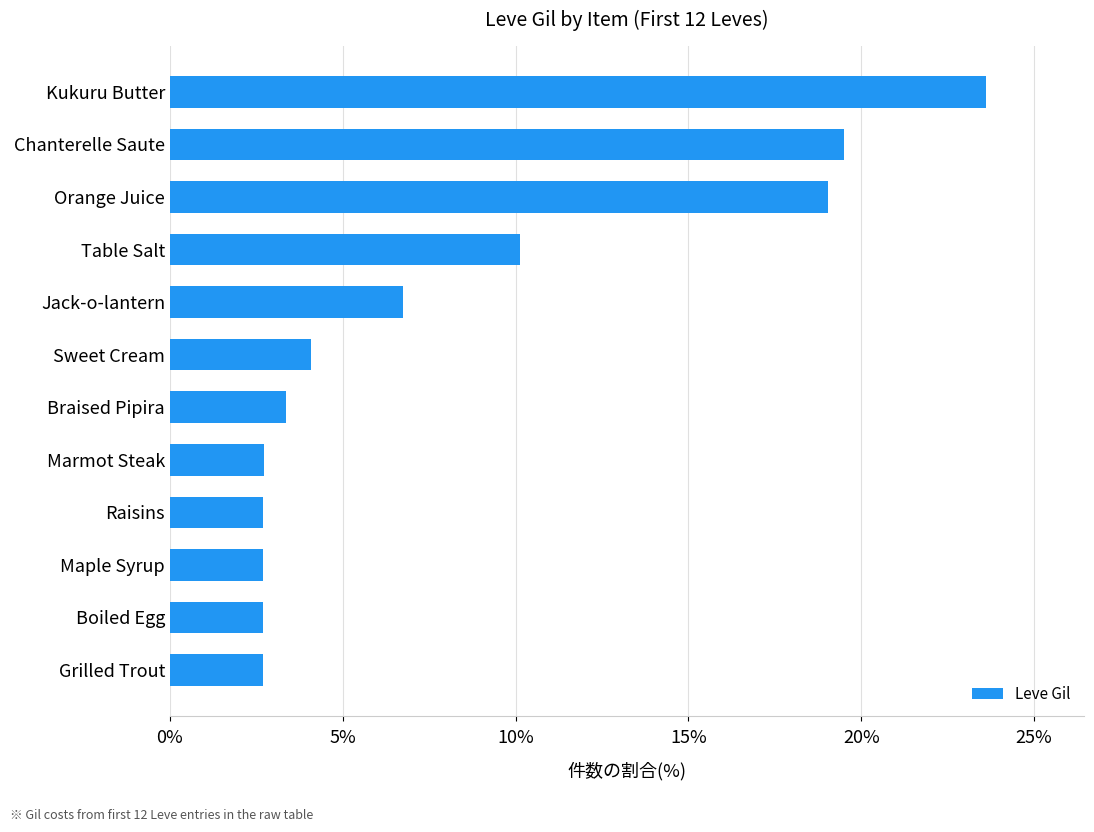

True or false: the data shows 3.7 at Raisins.

False